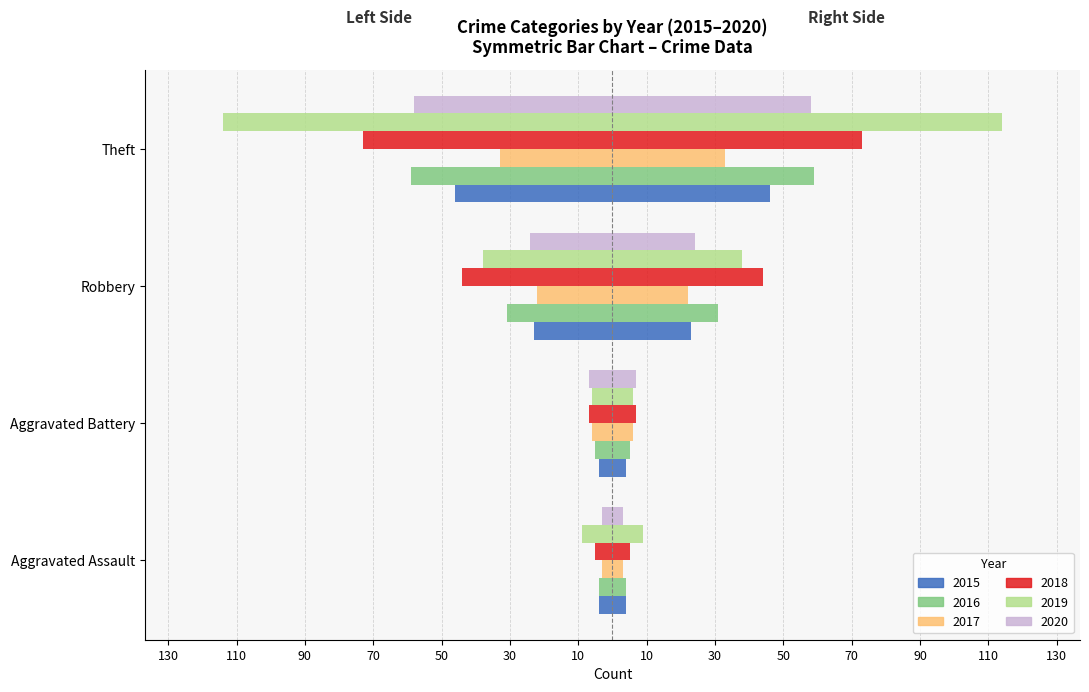

What position from the left is Theft?

4